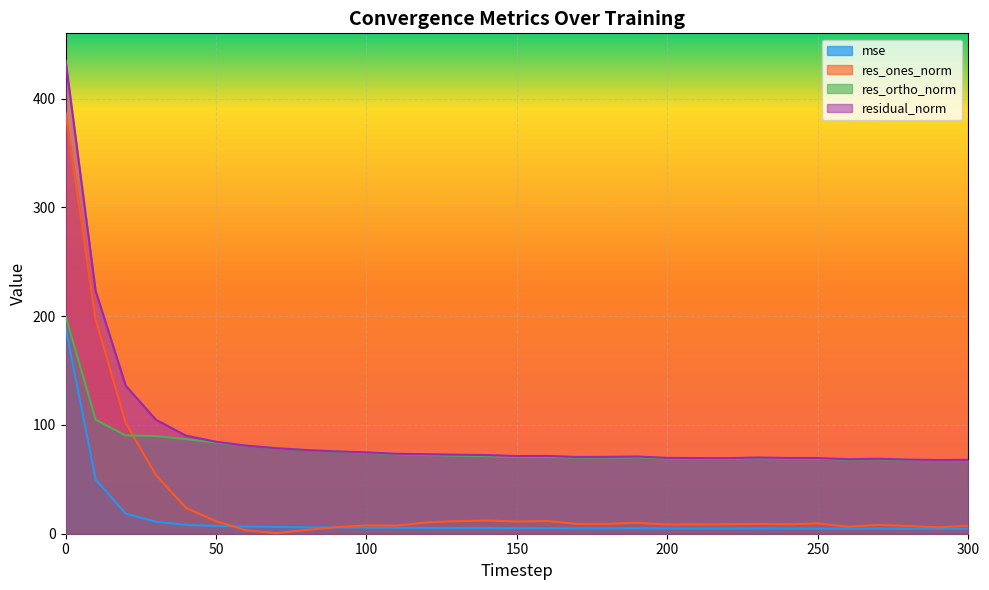

Is it true that mse equals 89.0 at 0?

False